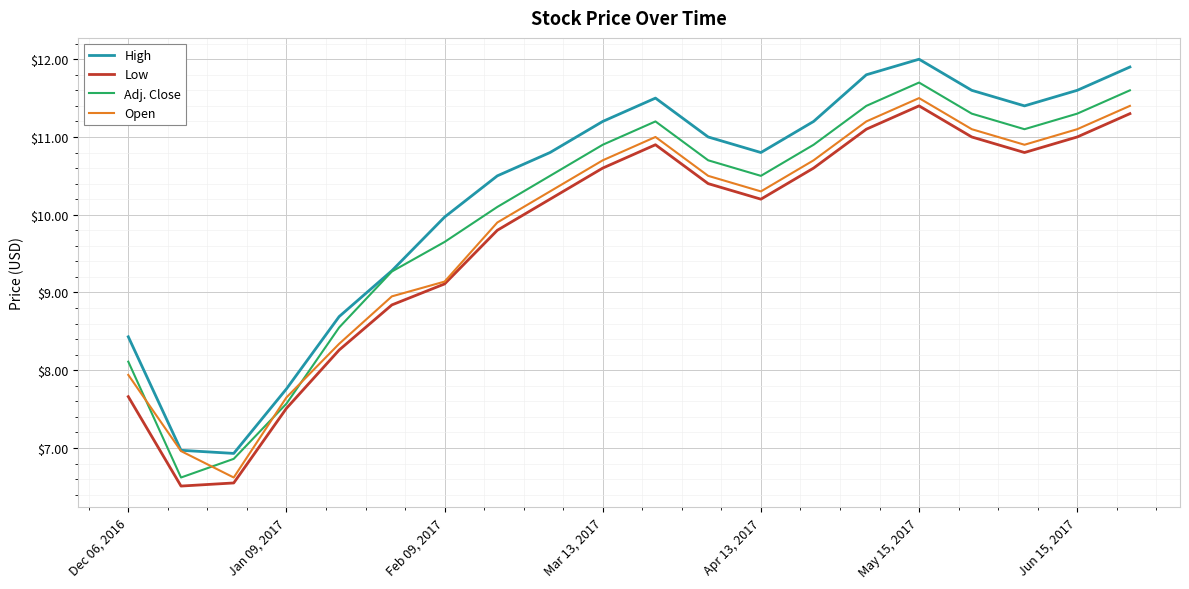

Which series has the largest total across all categories?

High